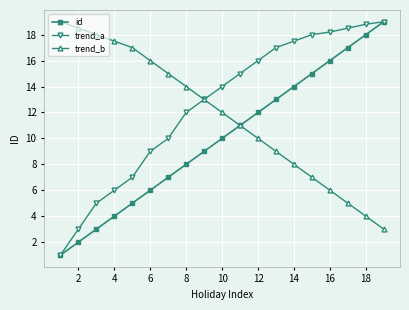

Which series has the largest total across all categories?

trend_a